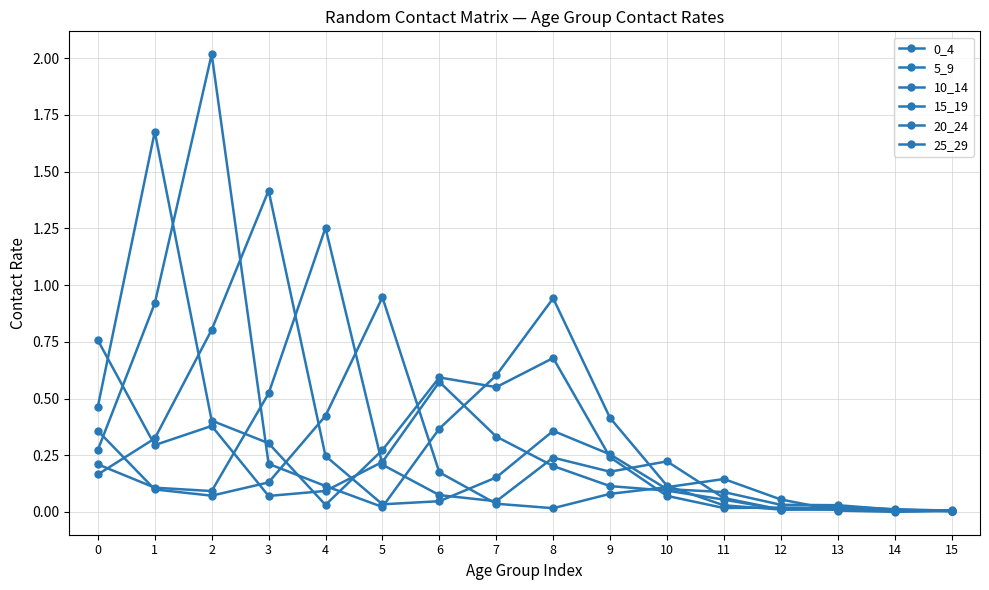

List the labels in order of 5_9 value, smallest first.

14, 15, 11, 13, 12, 4, 10, 9, 5, 3, 2, 0, 7, 6, 8, 1